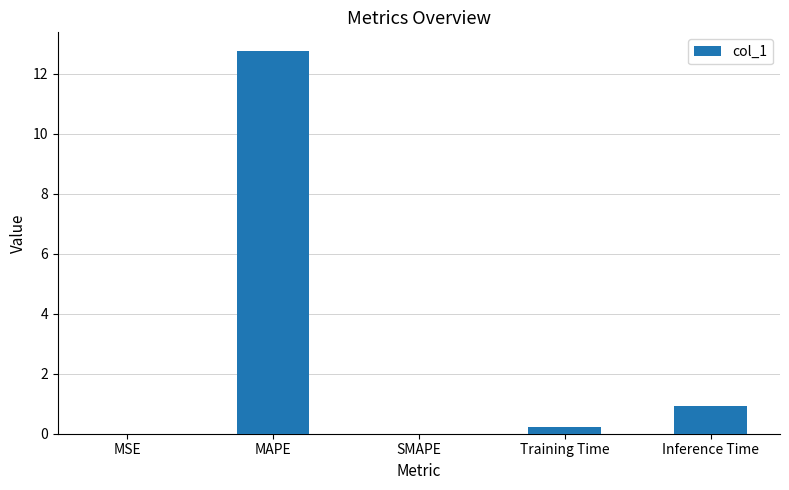

What is the sum of all values?

13.9